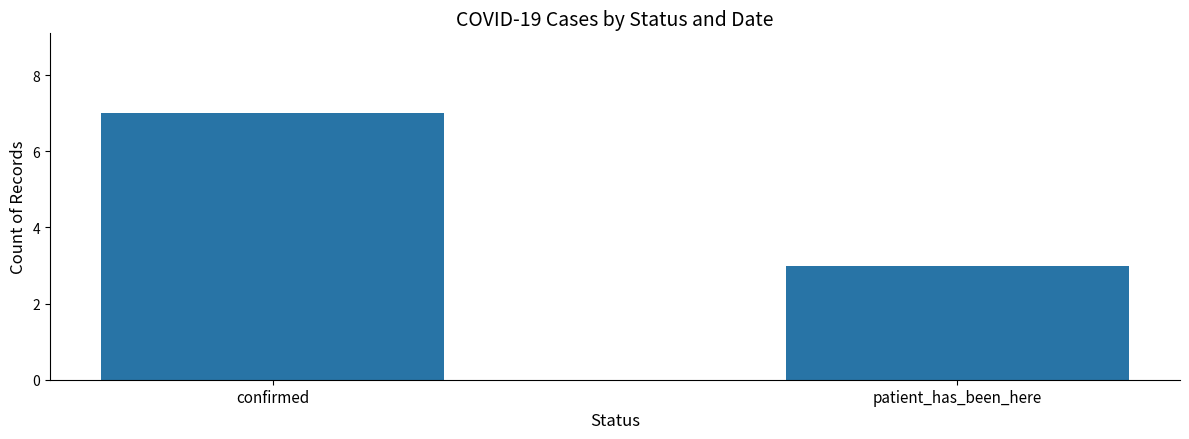

What is the greatest value displayed?

7